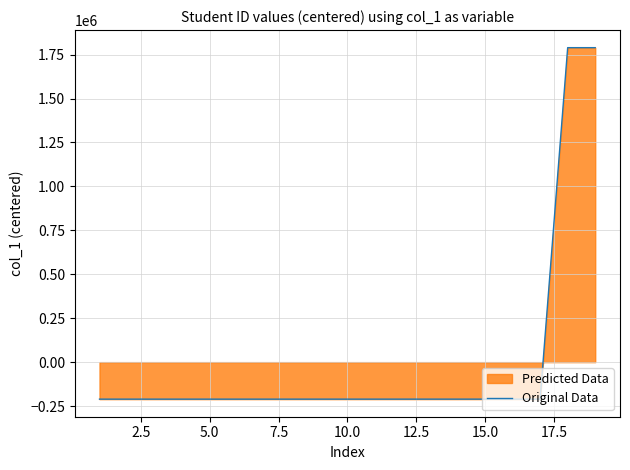

What is the smallest value displayed?

-210572.3